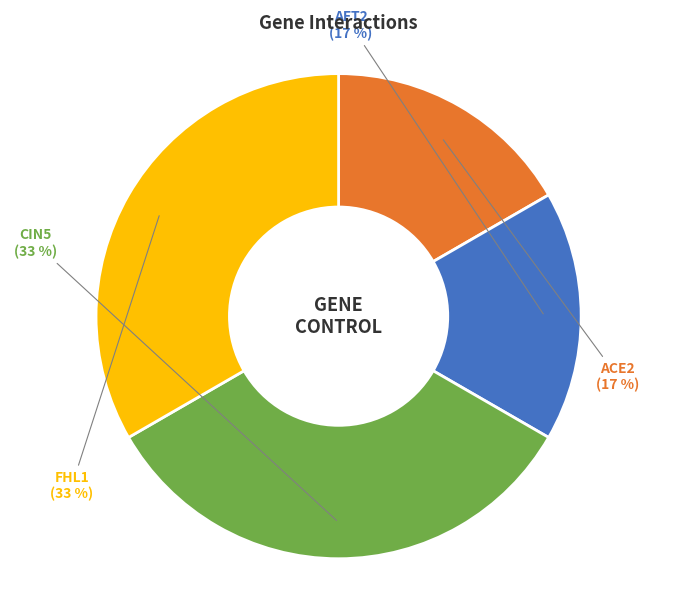

How many slices are in this pie chart?

4